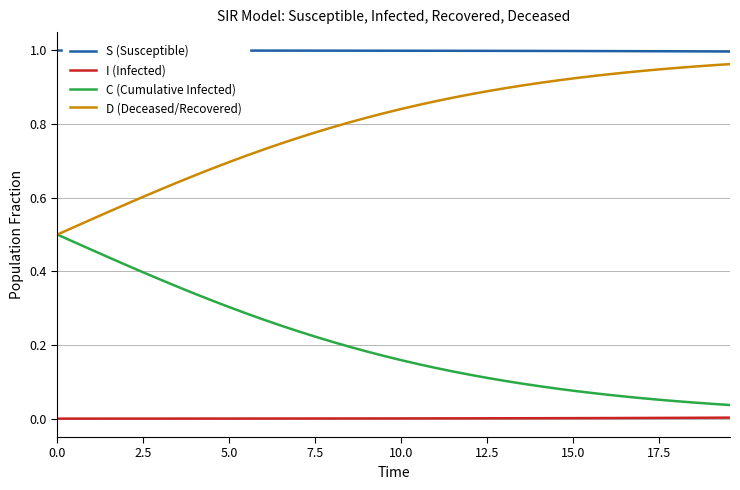

List the series in order of their overall mean, highest first.

S (Susceptible), D (Deceased/Recovered), C (Cumulative Infected), I (Infected)